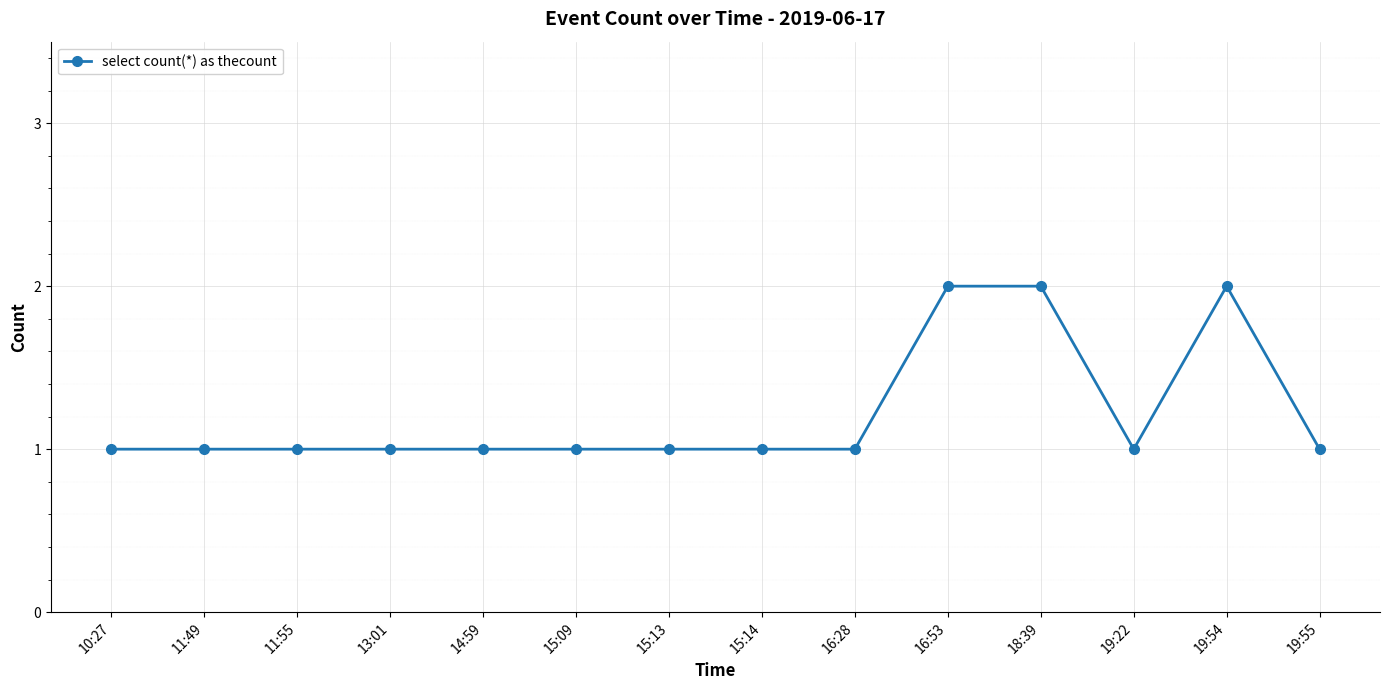

What is the greatest value displayed?

2